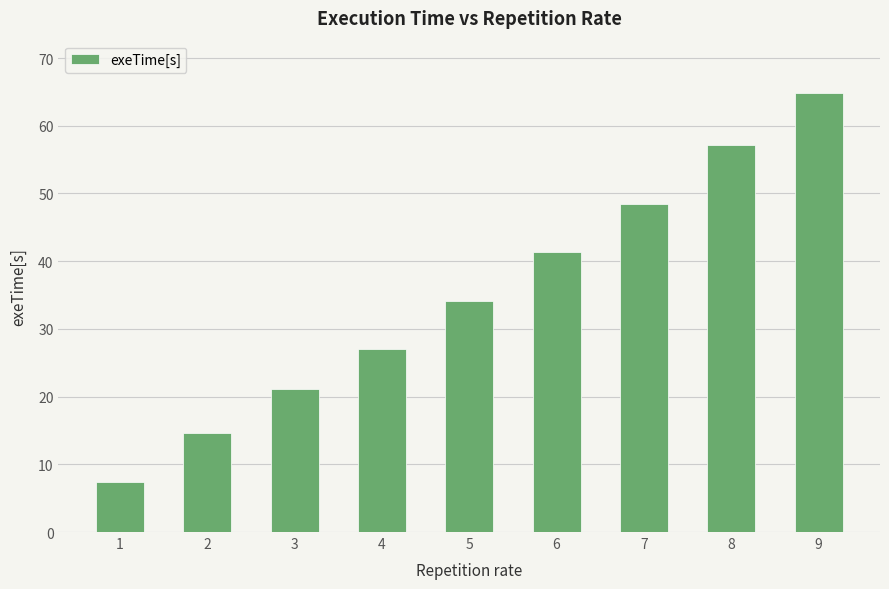

How many data points are less than 34?

4